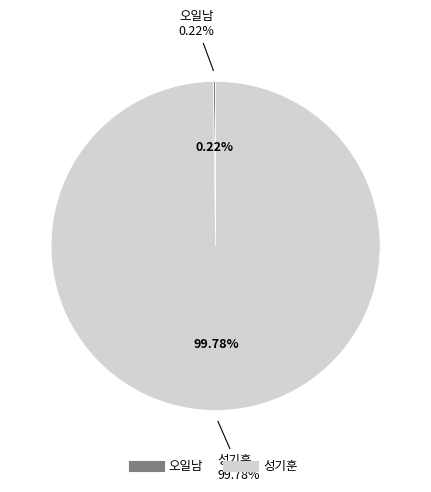

To the nearest percent, what percentage of the pie is 성기훈?

100%